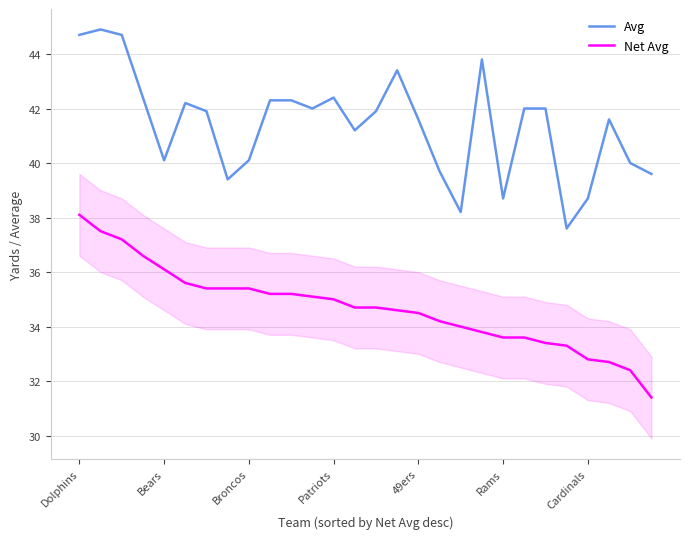

Which series has the largest total across all categories?

Avg